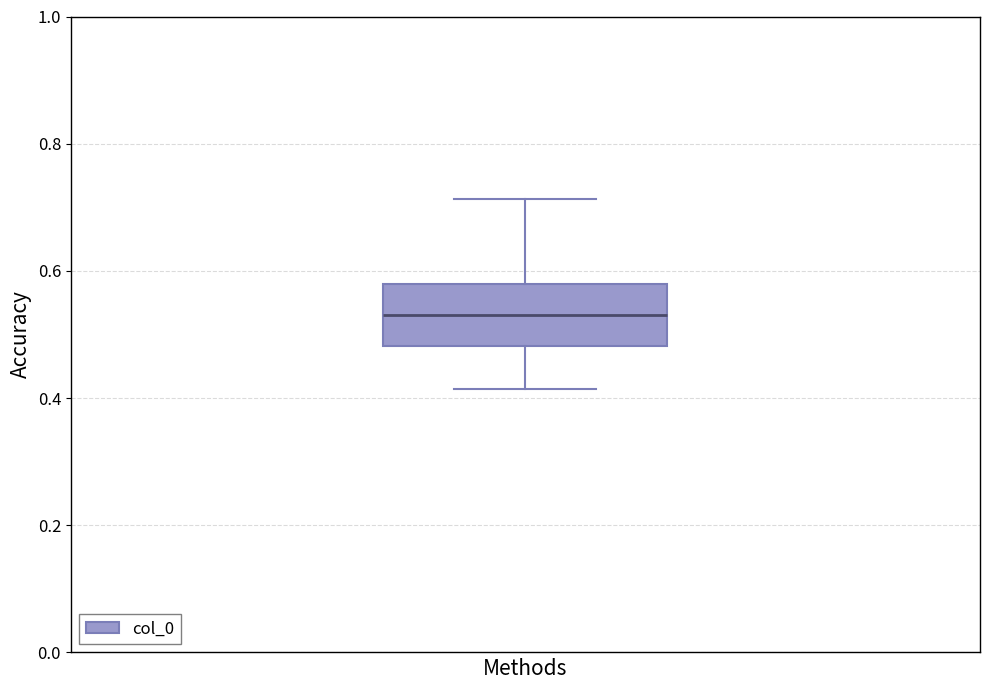

Transcribe this box plot: give where the median line is, the range the box spans, and where the two whiskers end, as read against the y-axis. The values are not printed on the chart, so give them approximately, as read against the axis.

median 0.54, box 0.48 to 0.58, whiskers 0.42 to 0.72